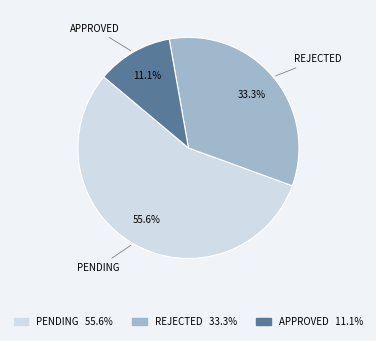

Which slice is the largest?

PENDING